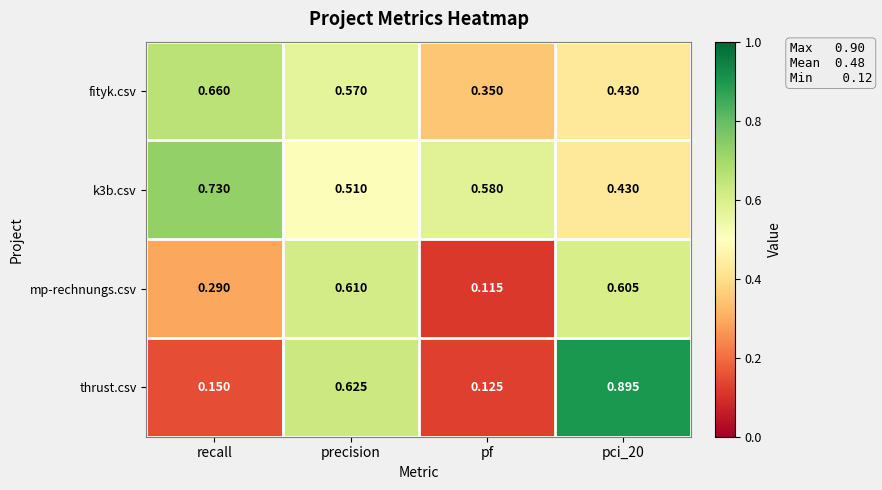

At which label does mp-rechnungs.csv reach its minimum?

pf